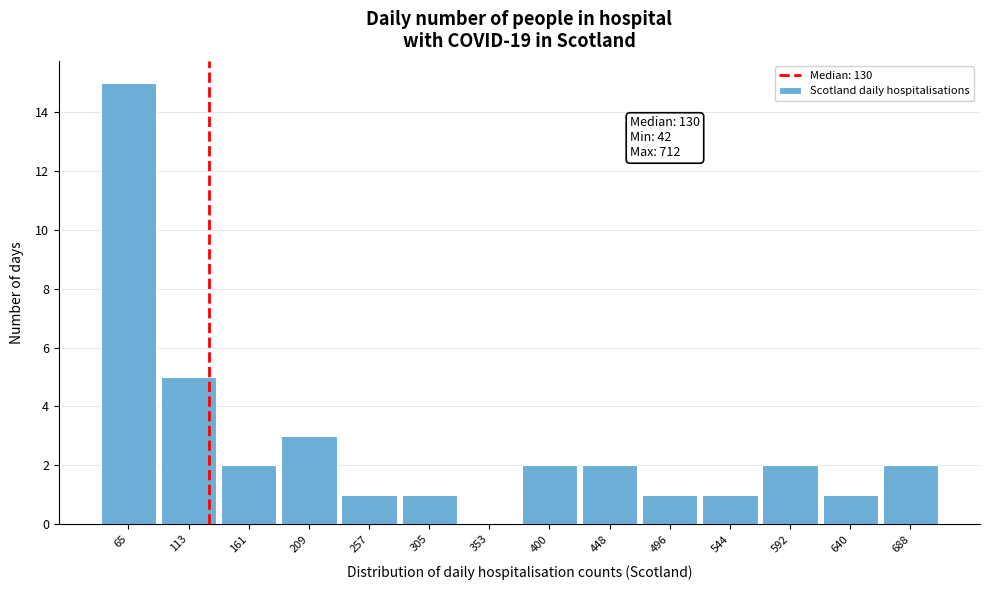

Over which range of the x-axis is the bar tallest?

40 to 90